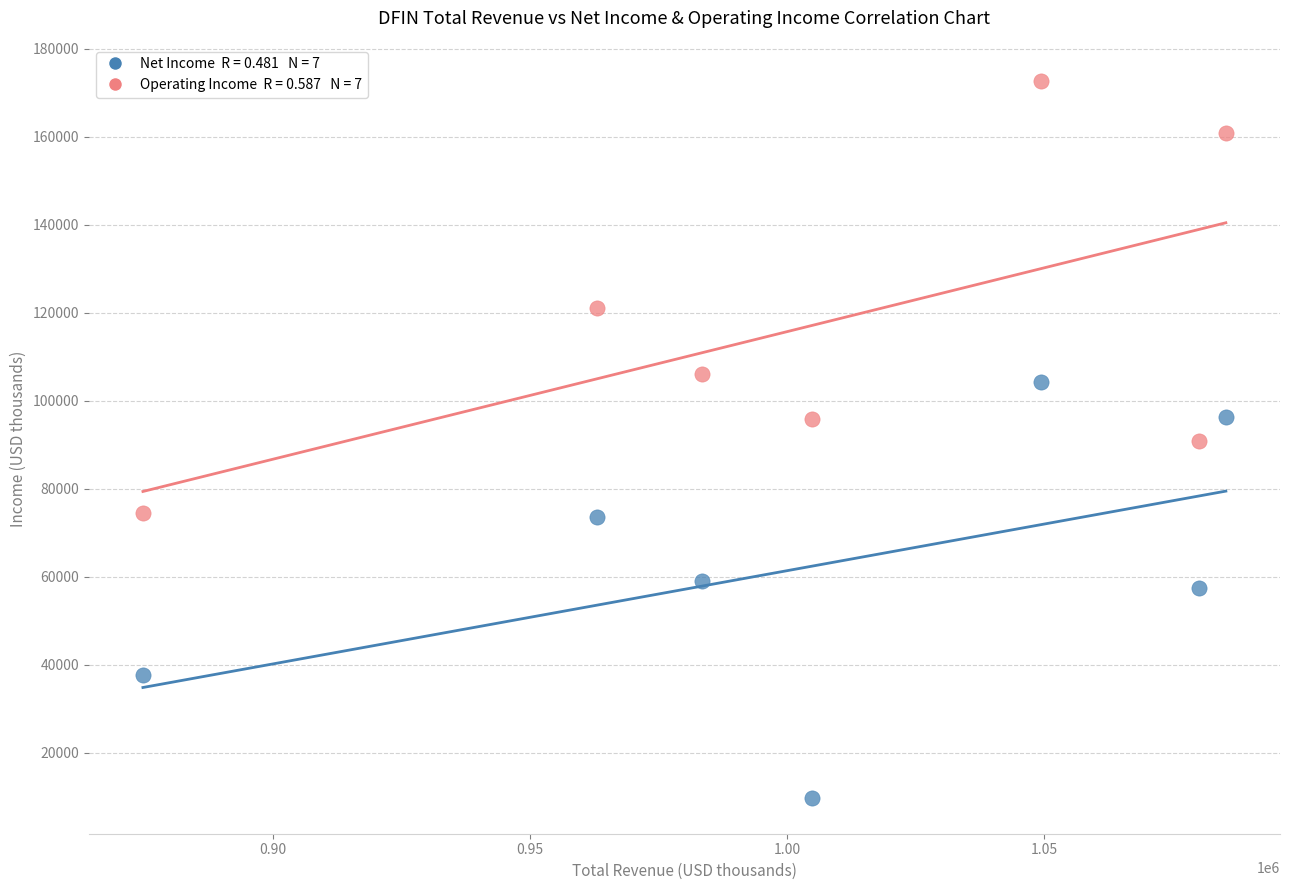

Across all data points, what is the range of Y values (max minus min)?

163000